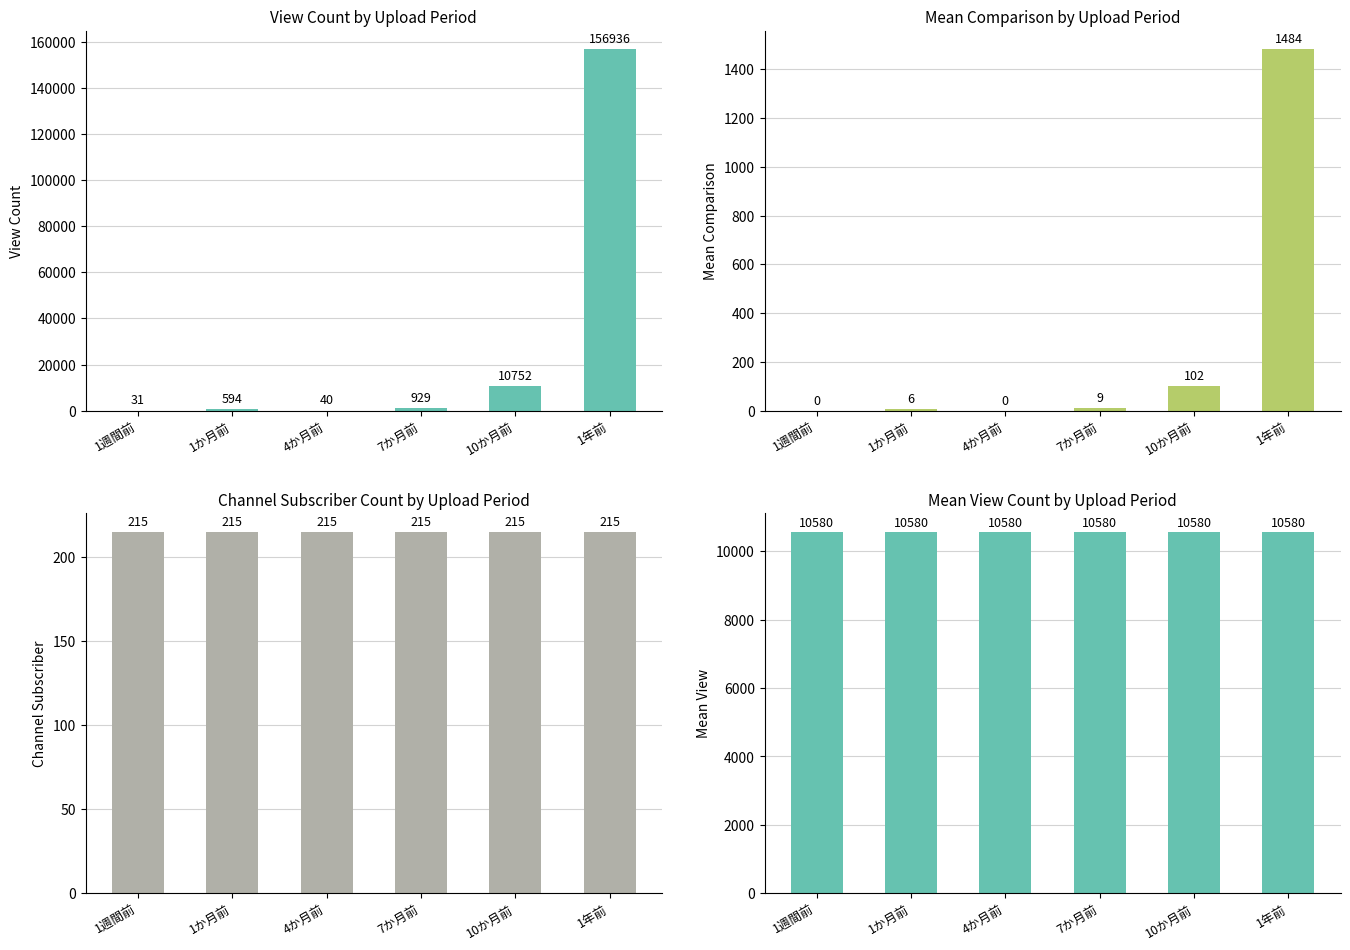

What is the label of the 1st bar from the right?

1年前